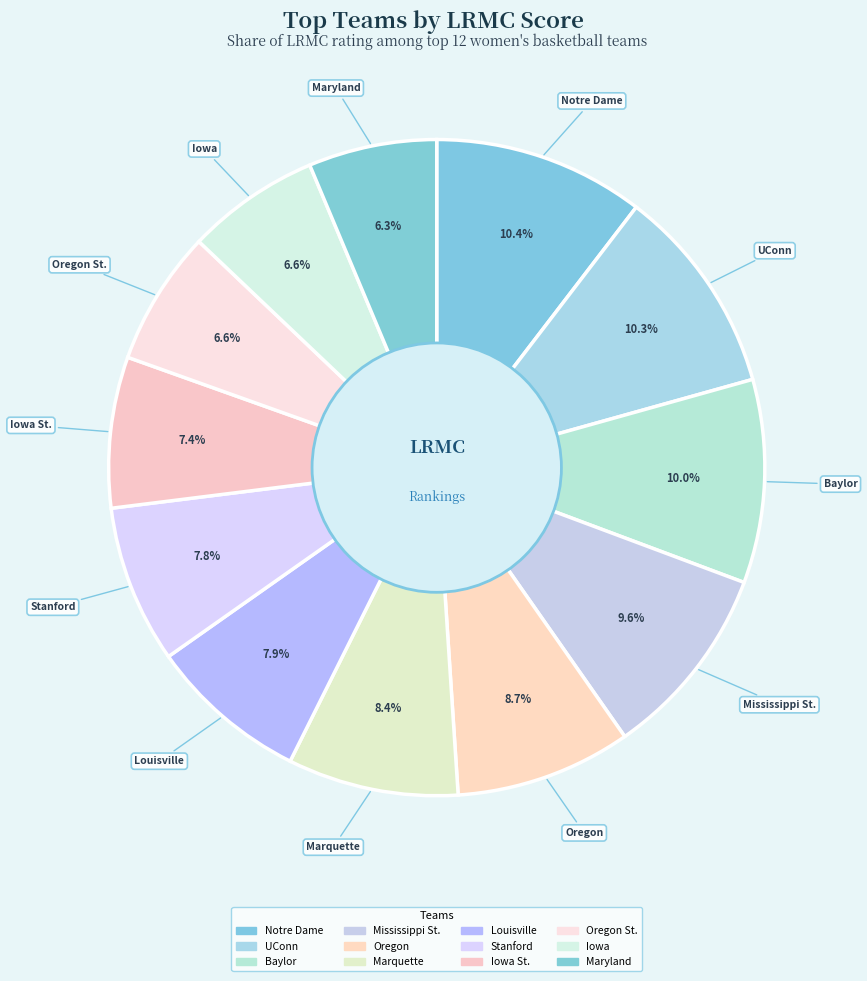

What is the smallest slice in the pie chart?

Maryland